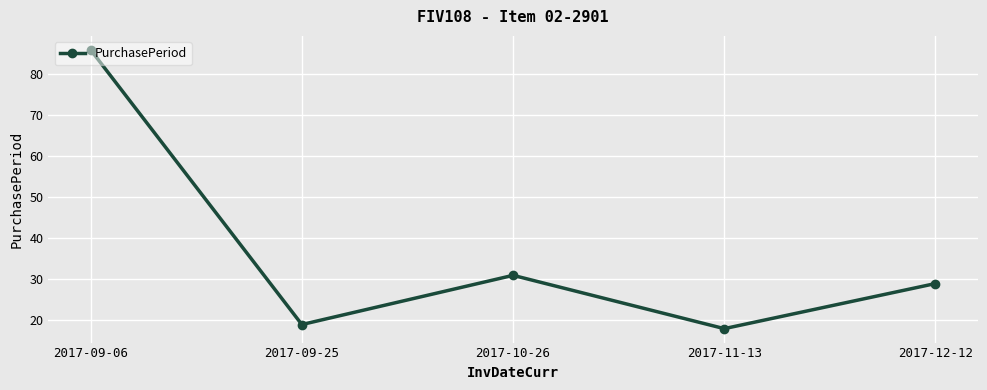

Reading left to right, what are all the values shown in this chart?

2017-09-06=86	2017-09-25=19	2017-10-26=31	2017-11-13=18	2017-12-12=29